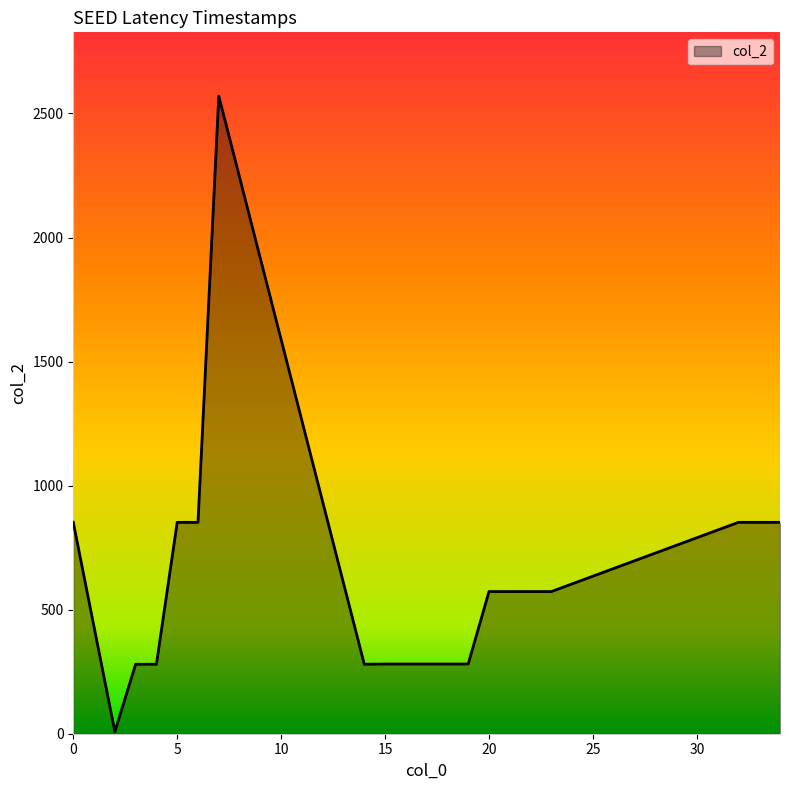

What is the difference between the maximum and minimum values?

2562